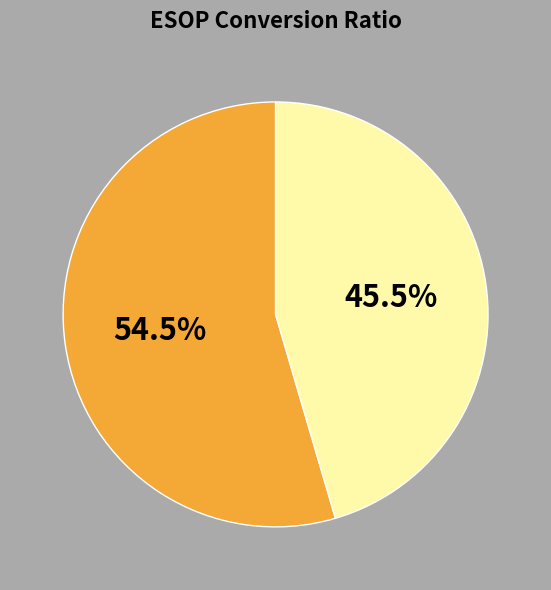

How many segments does this pie chart have?

2